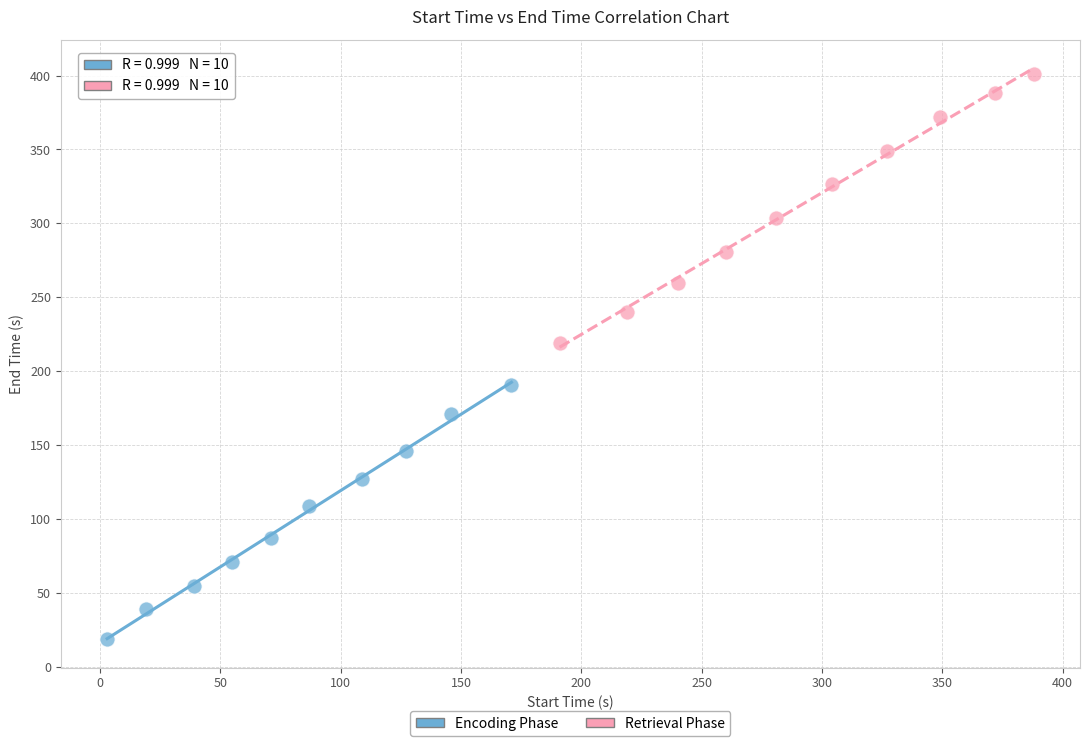

Which series reaches the maximum Y coordinate?

Retrieval Phase